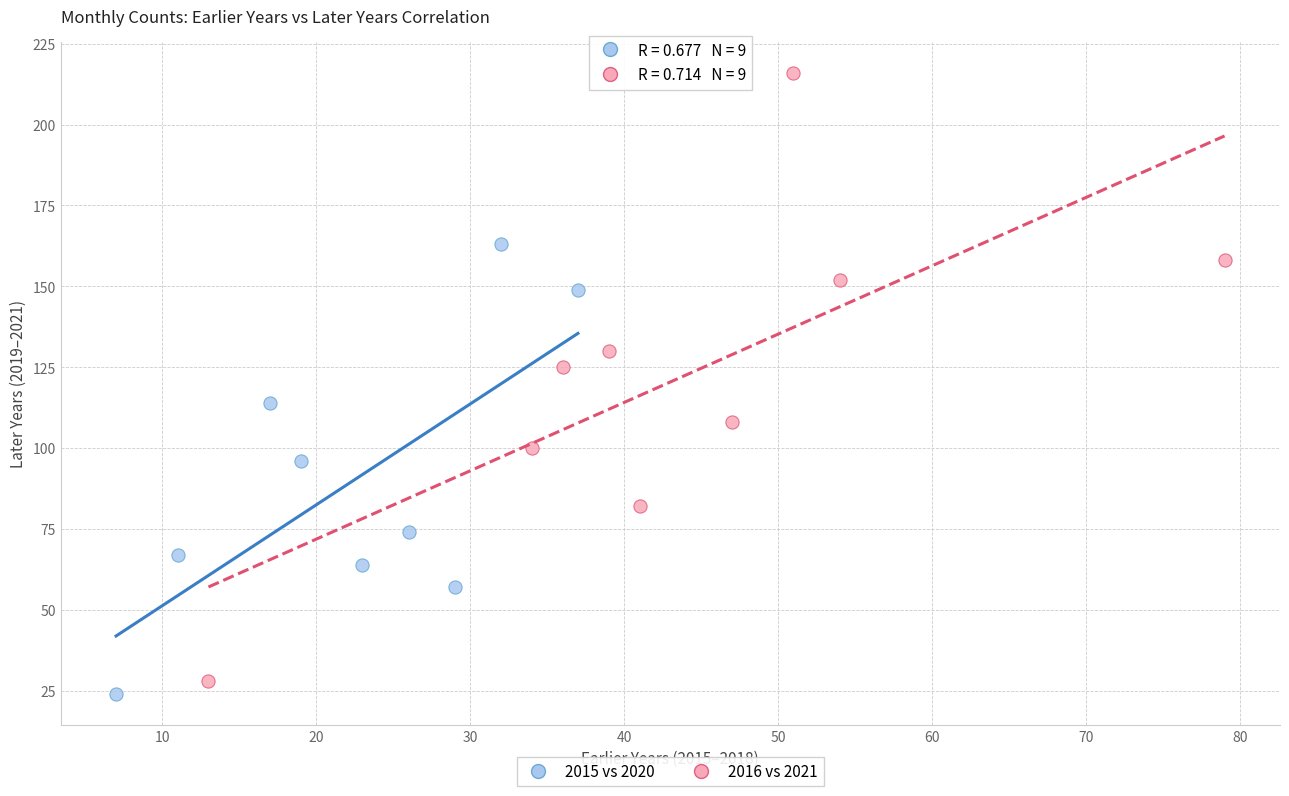

Which series has the largest Y range (max minus min)?

2016 vs 2021